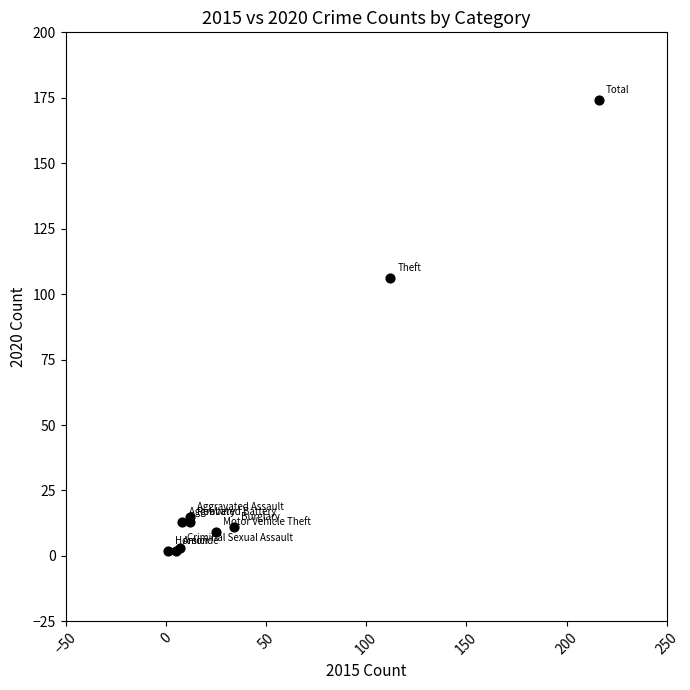

What Y value in the scatter plot is closest to 88?

106